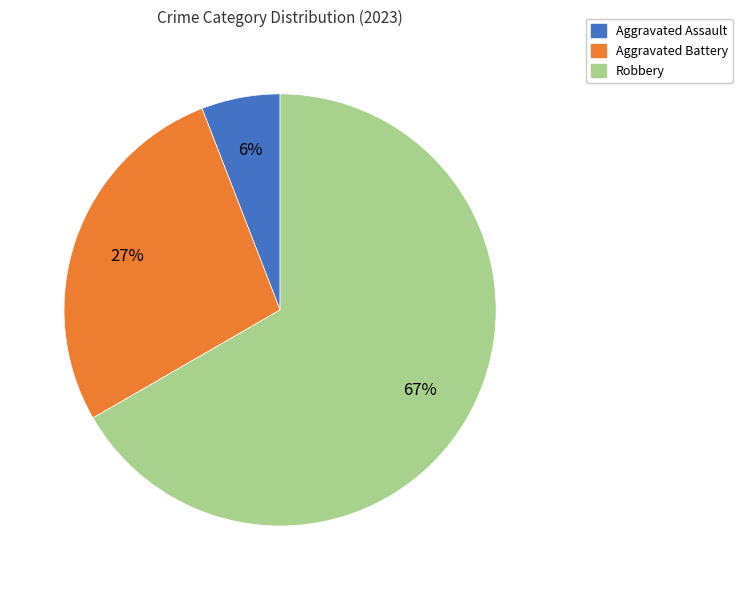

To the nearest percent, what is the average slice percentage?

33%